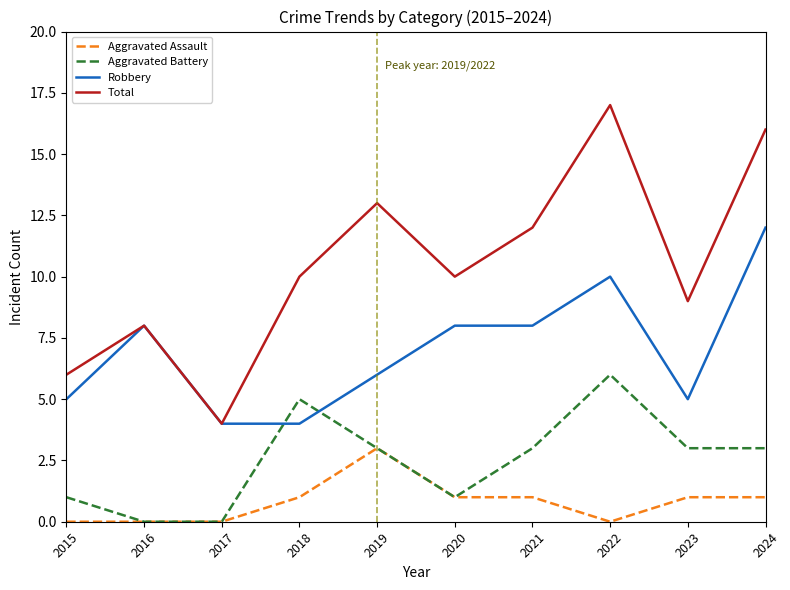

What is the difference between the maximum and minimum values in the Total series?

13